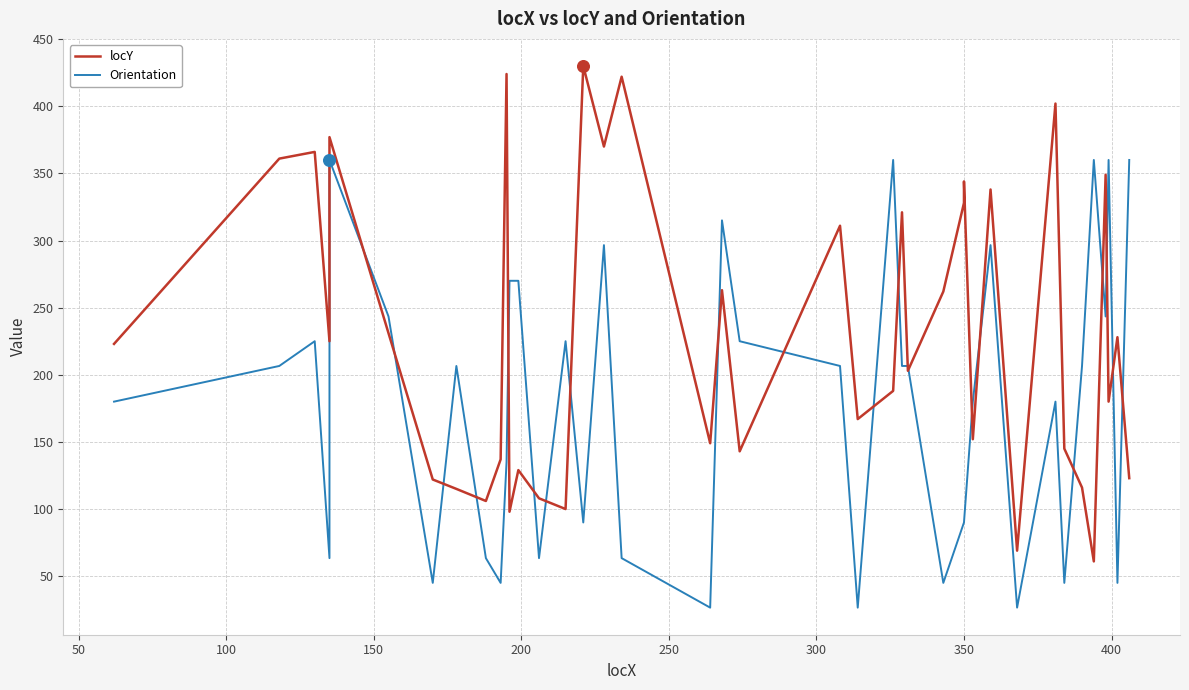

Which series has the widest spread of Y values?

locY